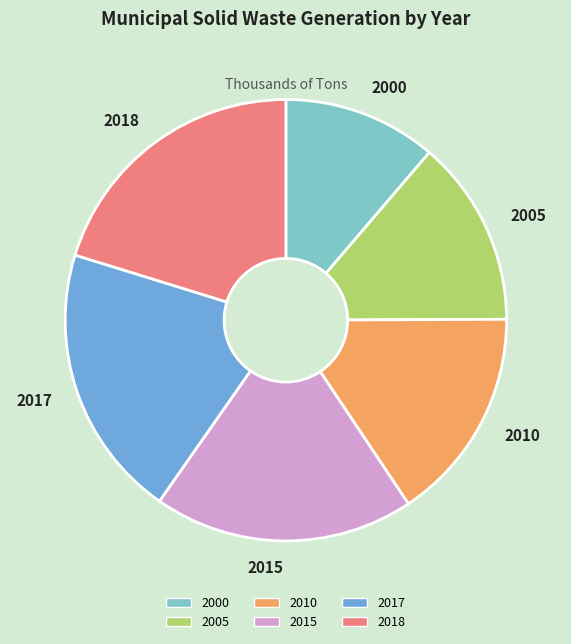

Combined, do 2018 and 2005 account for over 50%?

No